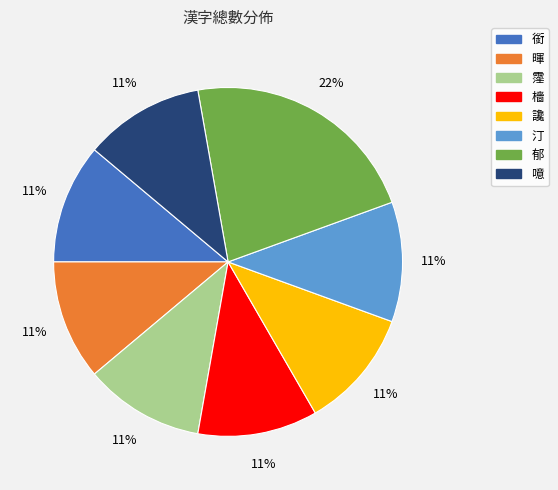

Is 郁 the majority of the pie?

No